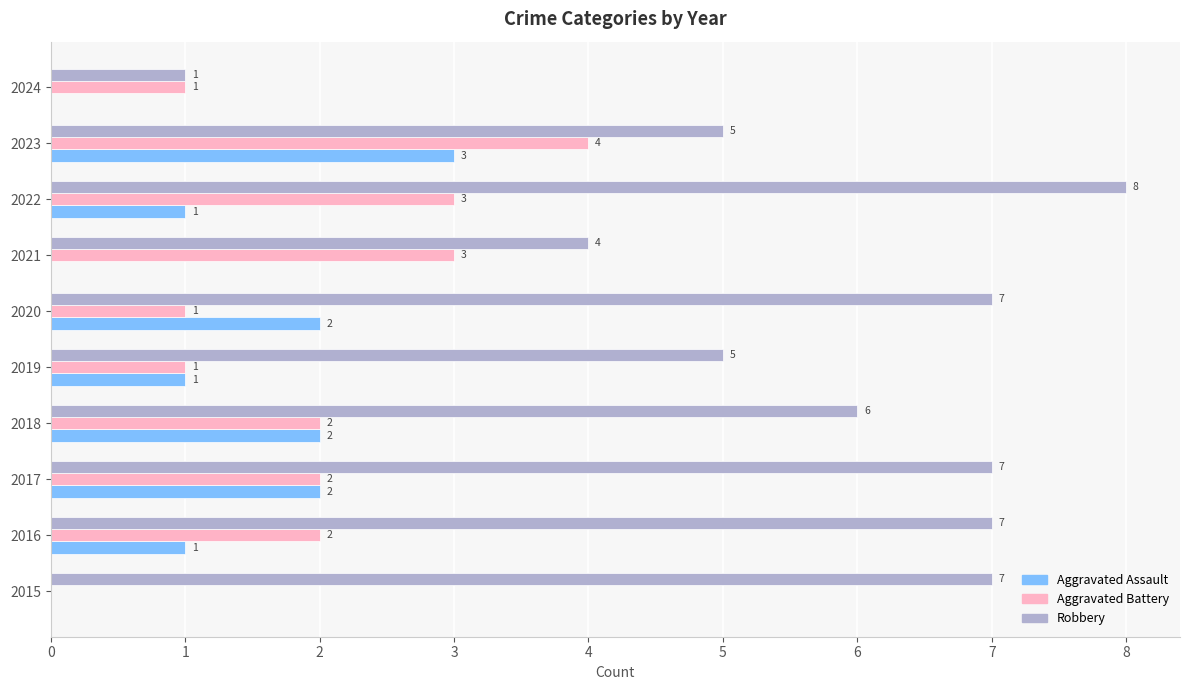

How many categories are shown in the chart?

10